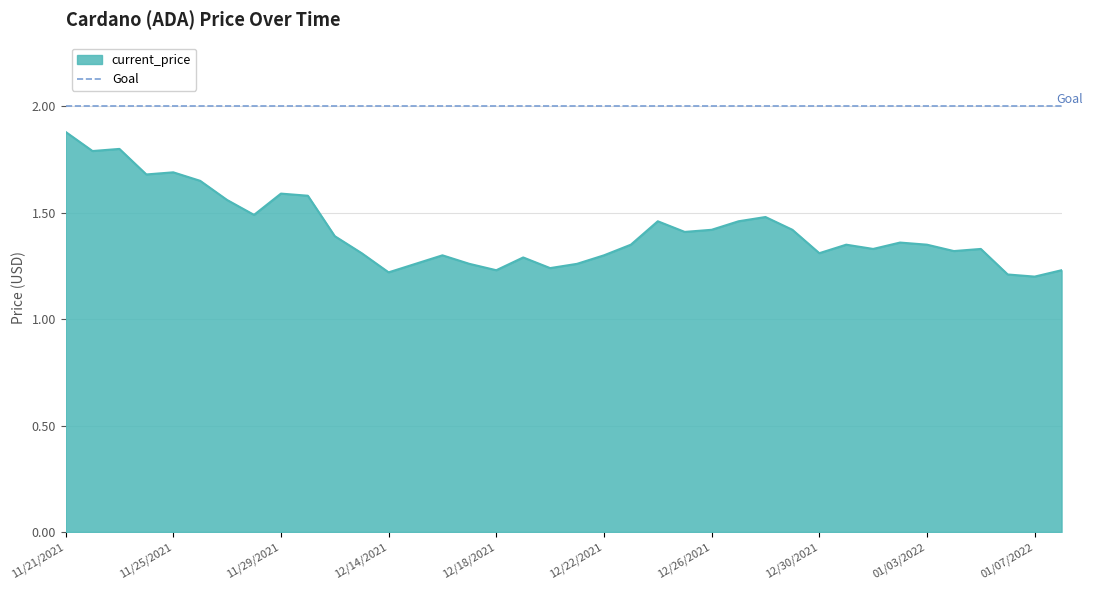

What is the minimum value shown in the chart?

1.2